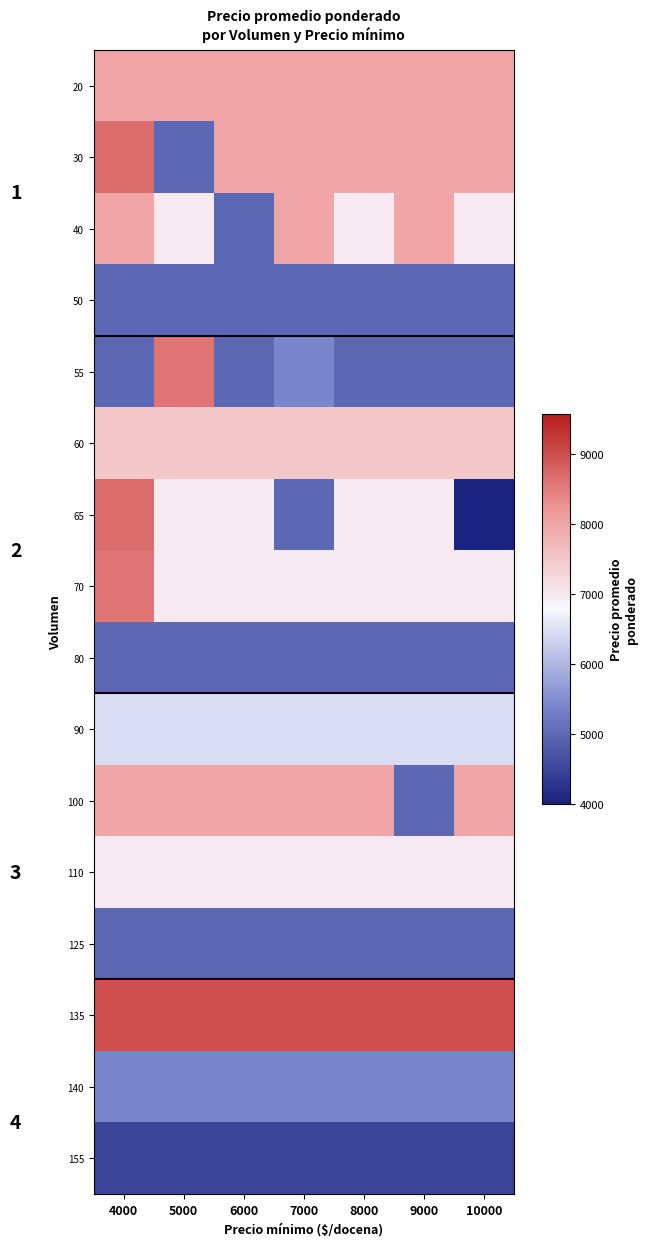

What is the sum of all 90 values?

45108